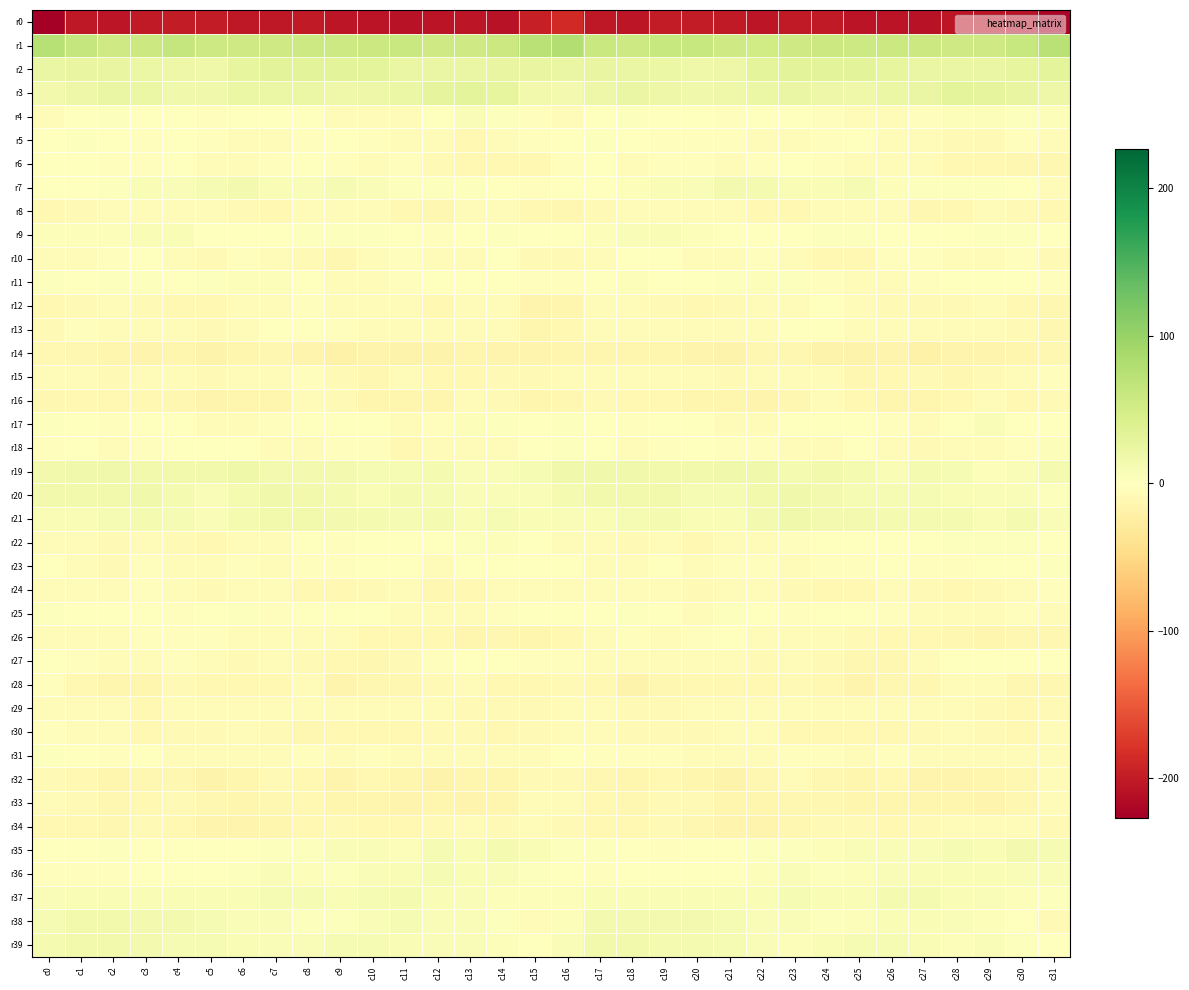

What is the difference between the highest and lowest values at c29?

260.9